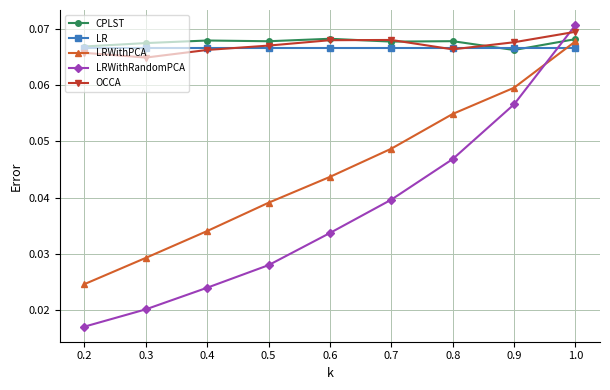

Where is LRWithRandomPCA nearest to the value 0?

0.2